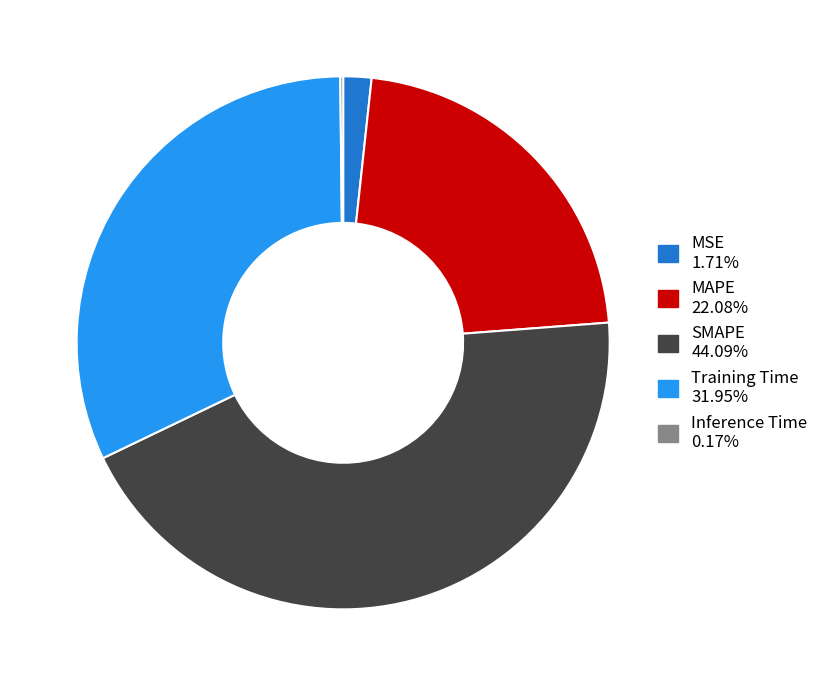

The MSE slice represents 2% of the pie. True or false?

True